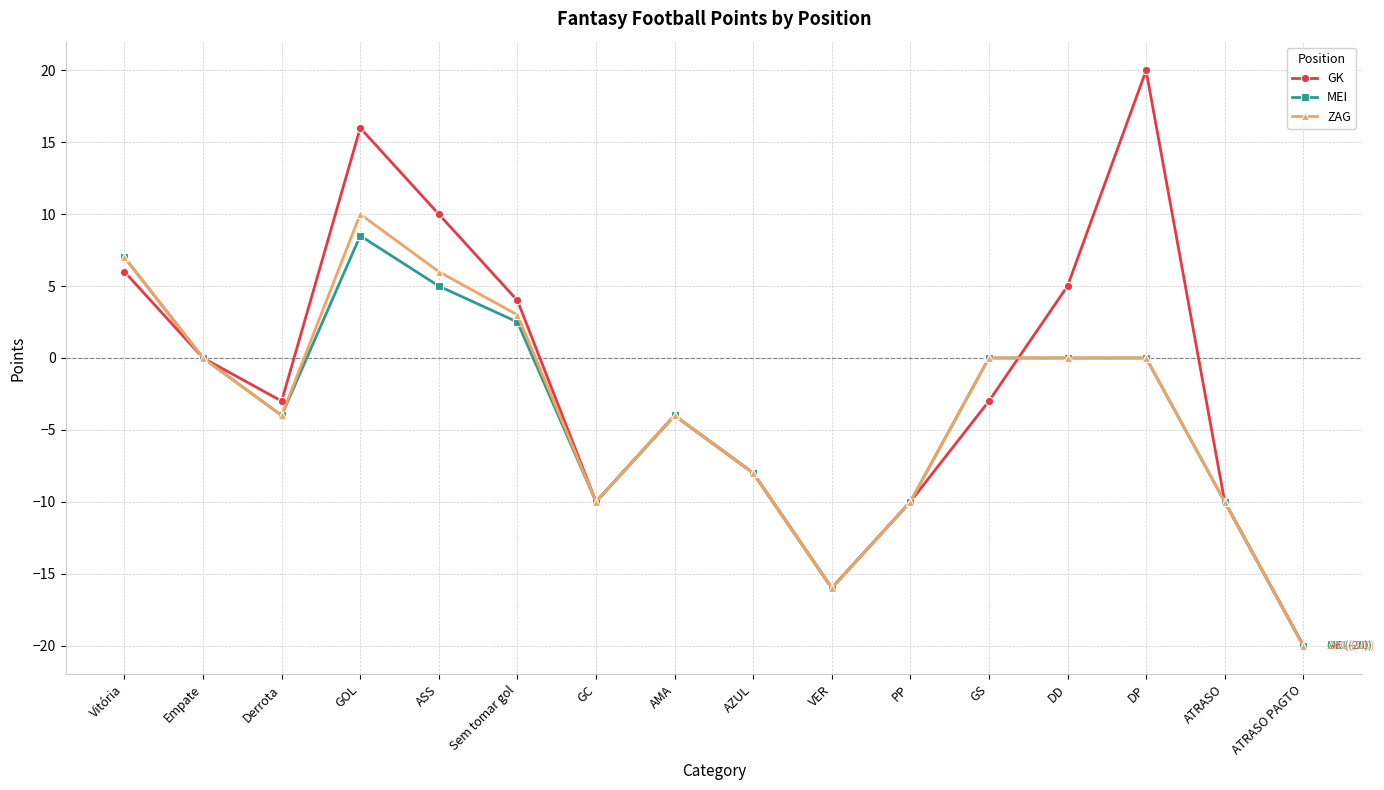

At which category is the sum across all series the highest?

GOL